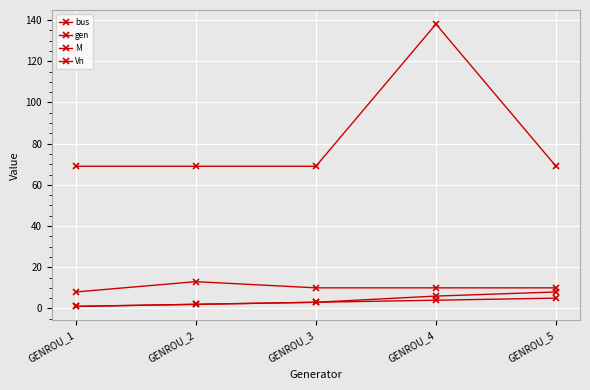

How many distinct data groups are displayed?

4